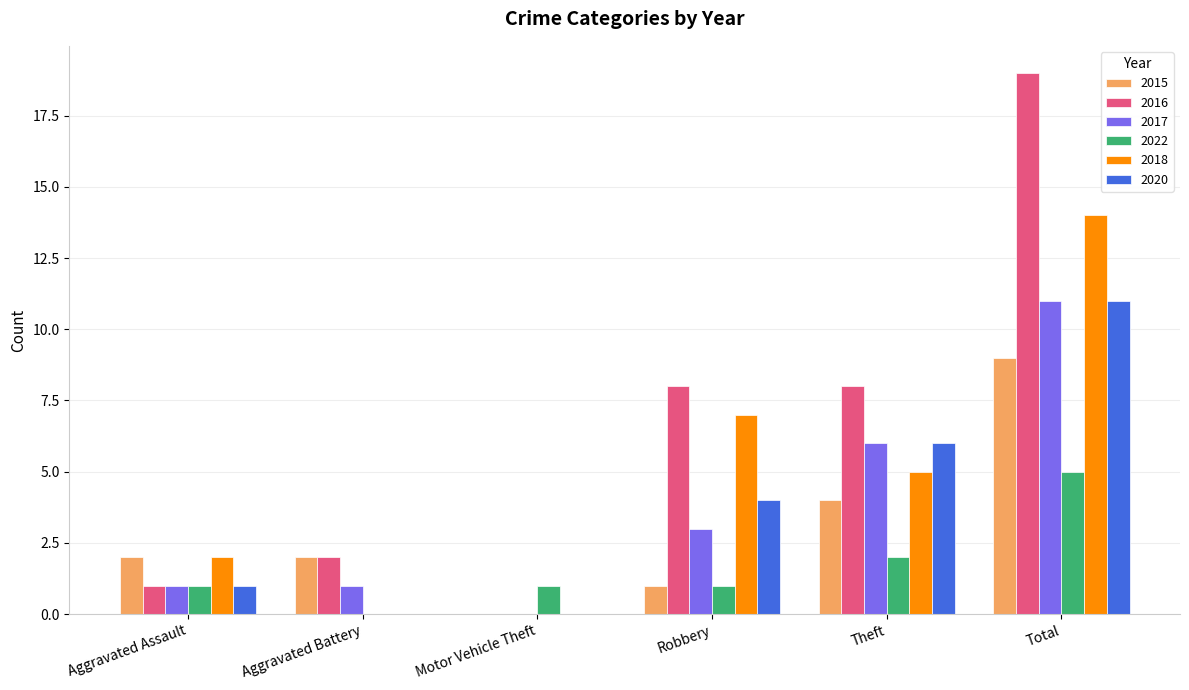

What is the maximum value shown in the chart?

19